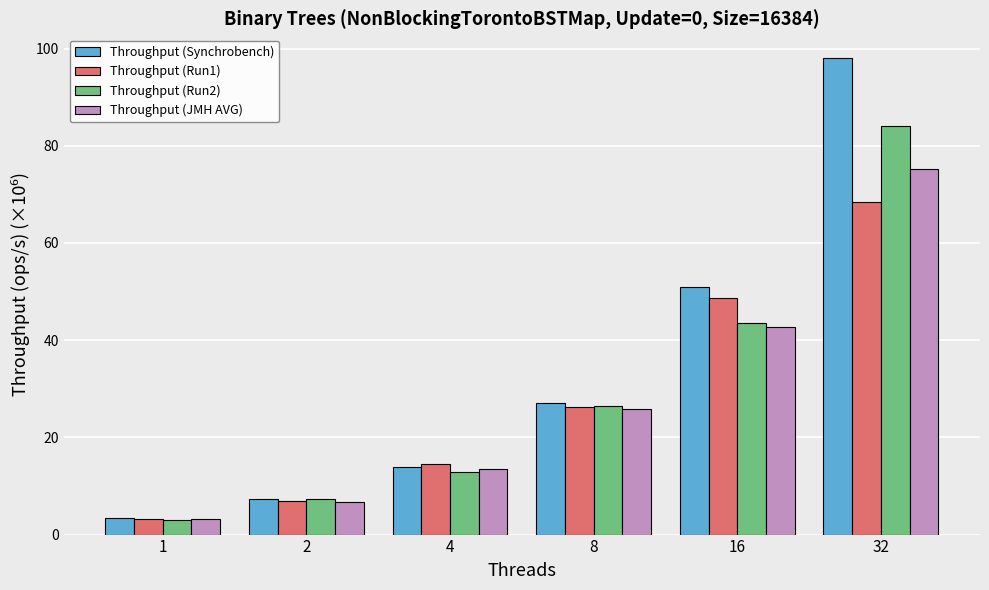

What is the greatest value displayed?

98.0